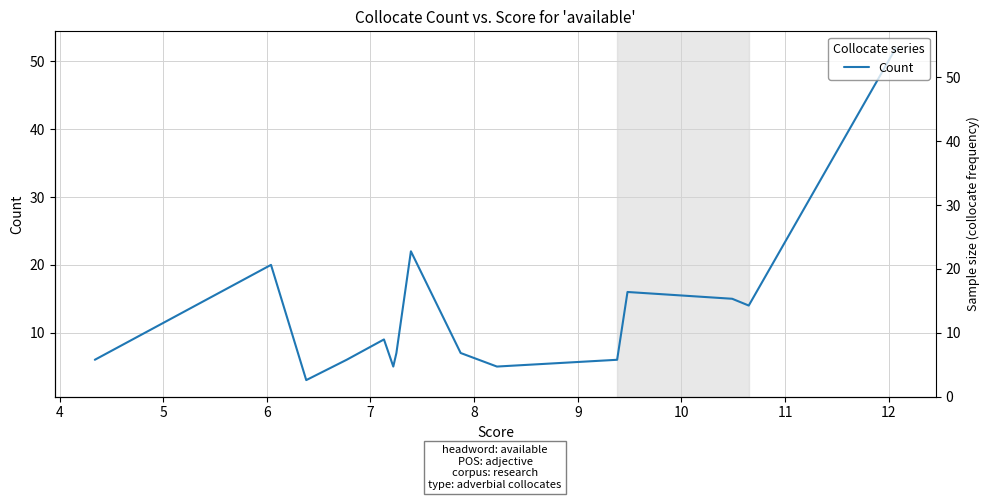

Where is the first local minimum?

4